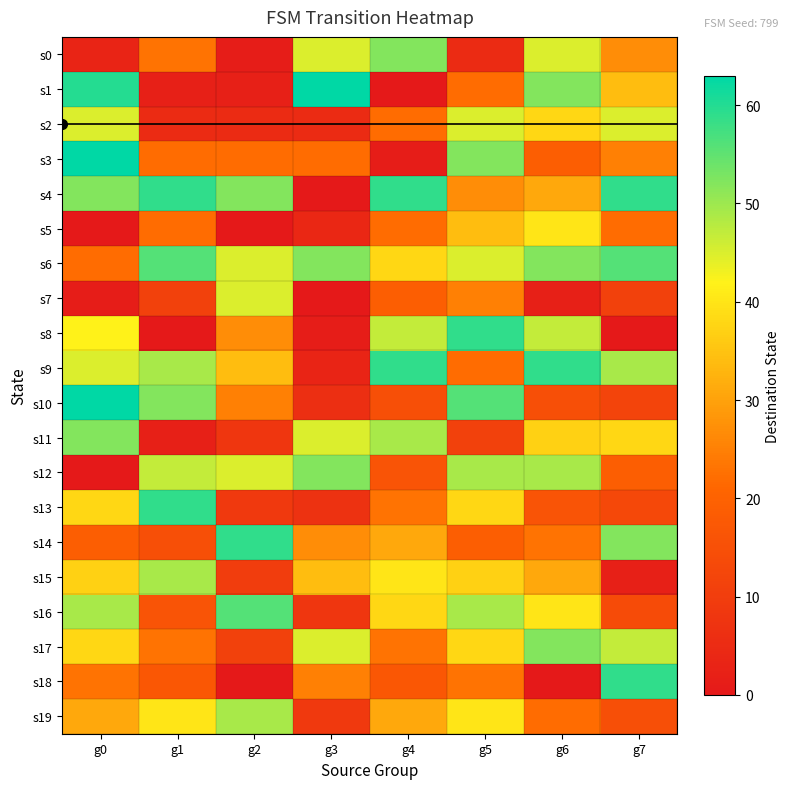

What is the maximum value shown in the chart?

63